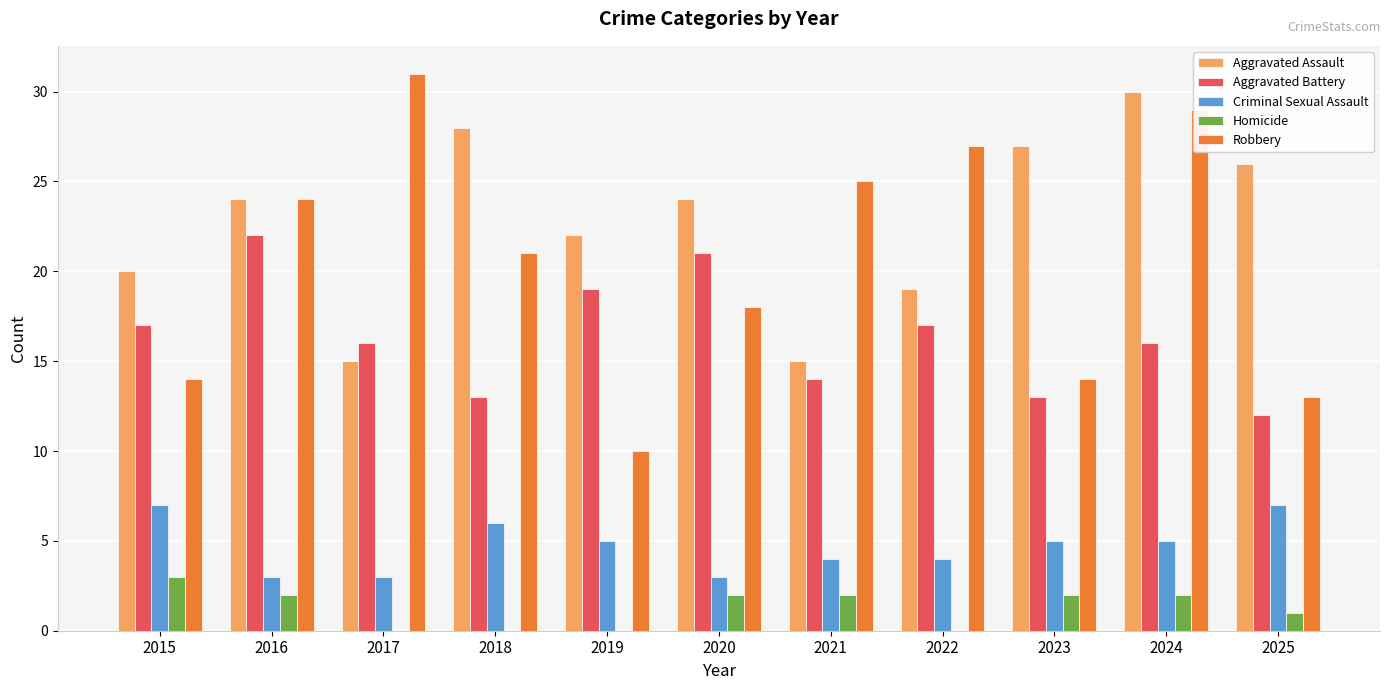

What is the sum of all Aggravated Assault values?

250